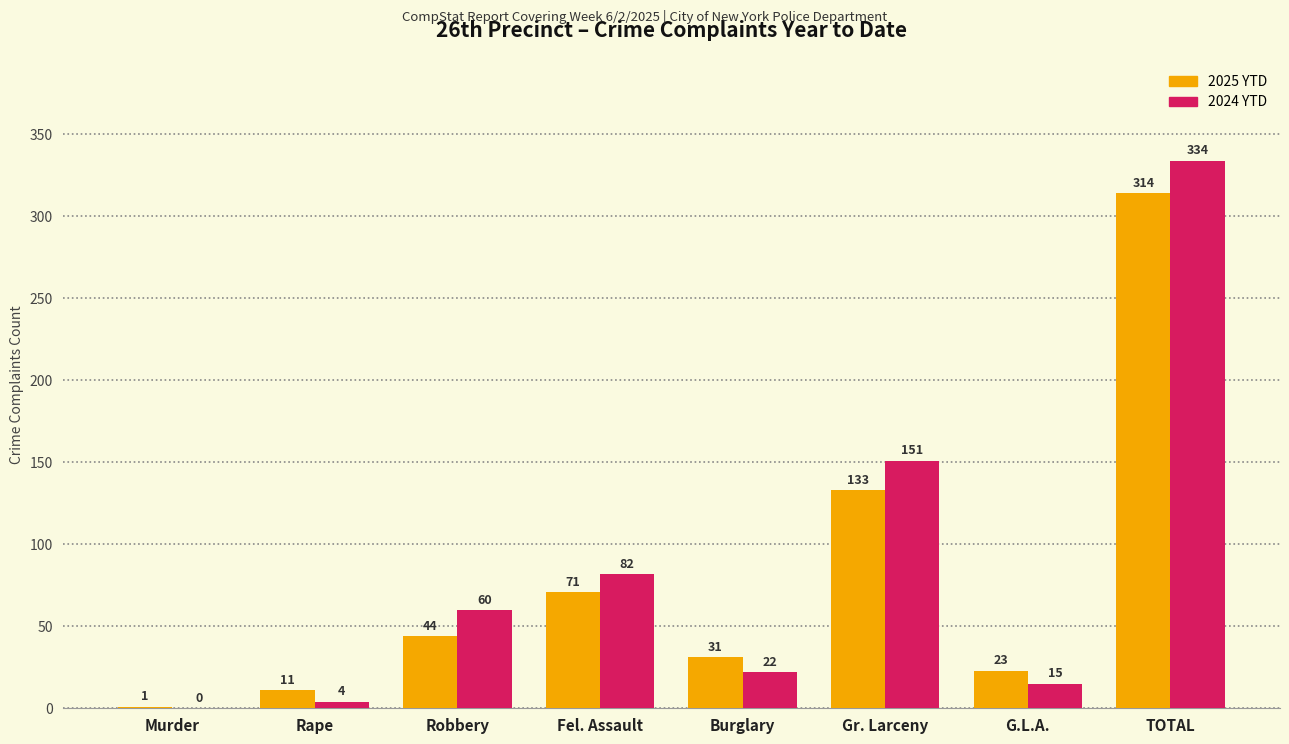

How many distinct data groups are displayed?

2